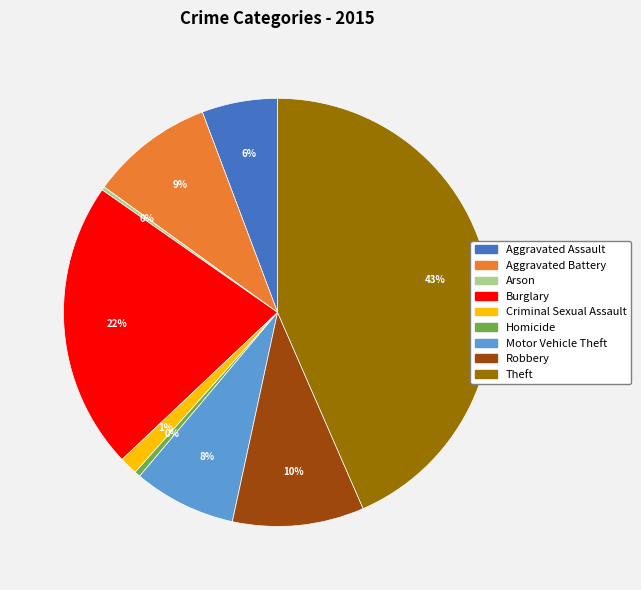

True or false: Aggravated Assault accounts for 6% of the total.

True